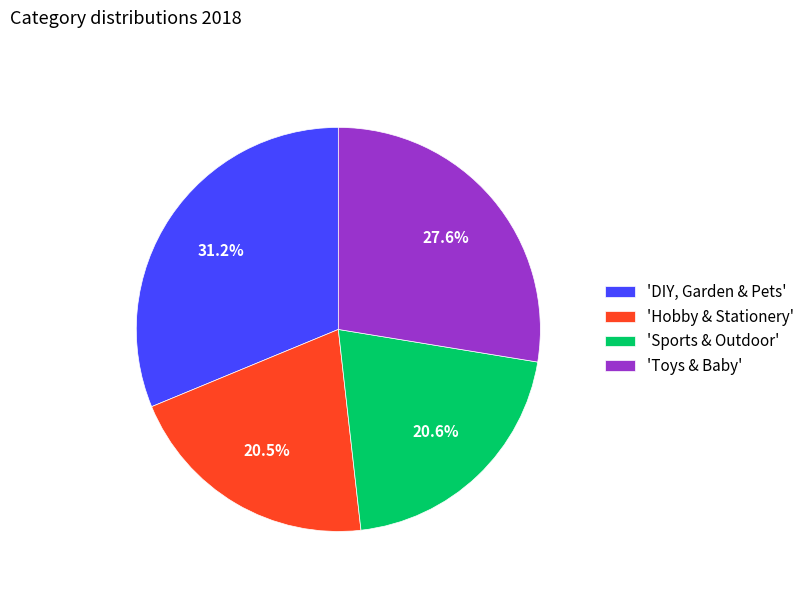

Is there a majority slice in this chart?

No